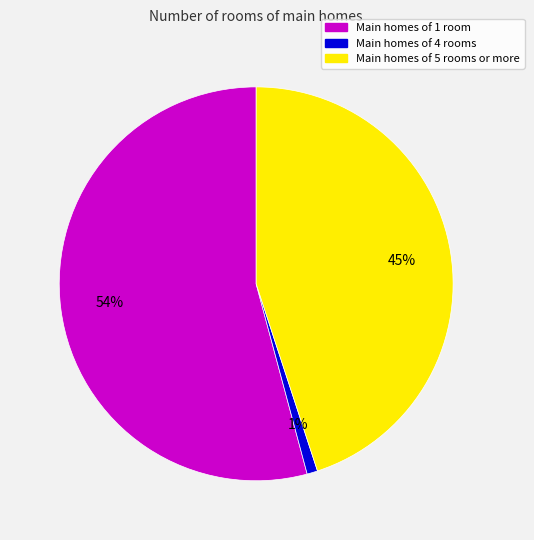

Count the number of slices in the pie.

3